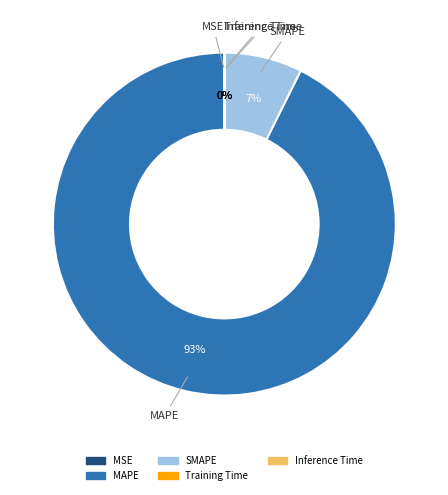

What is the largest slice in the pie chart?

MAPE